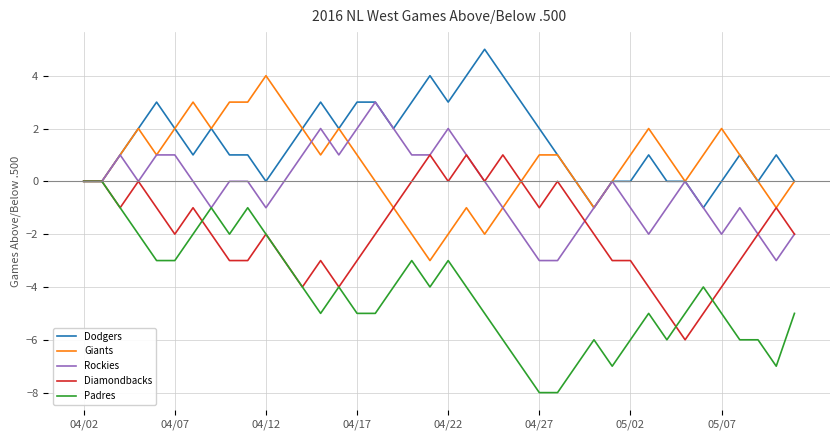

Which series has the largest total across all categories?

Dodgers